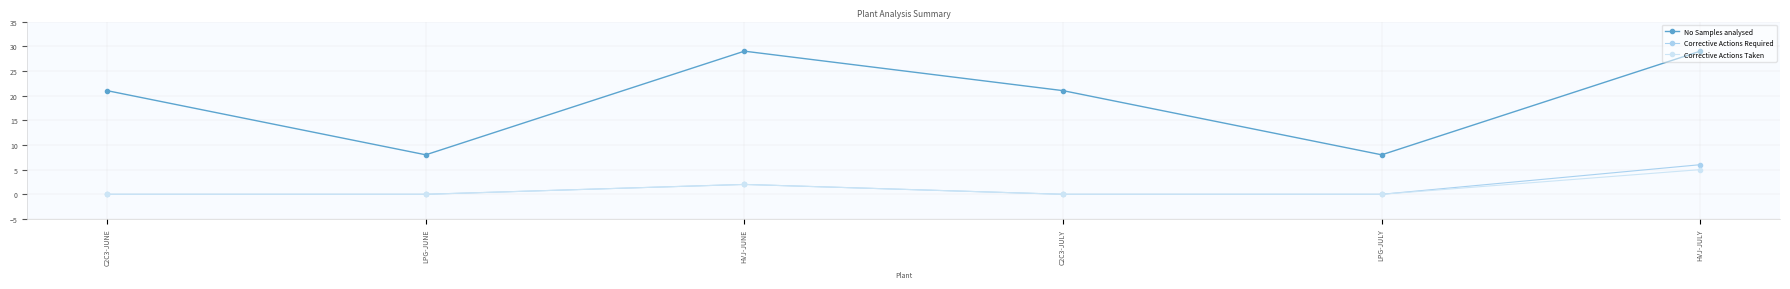

Which series has the largest total across all categories?

No Samples analysed